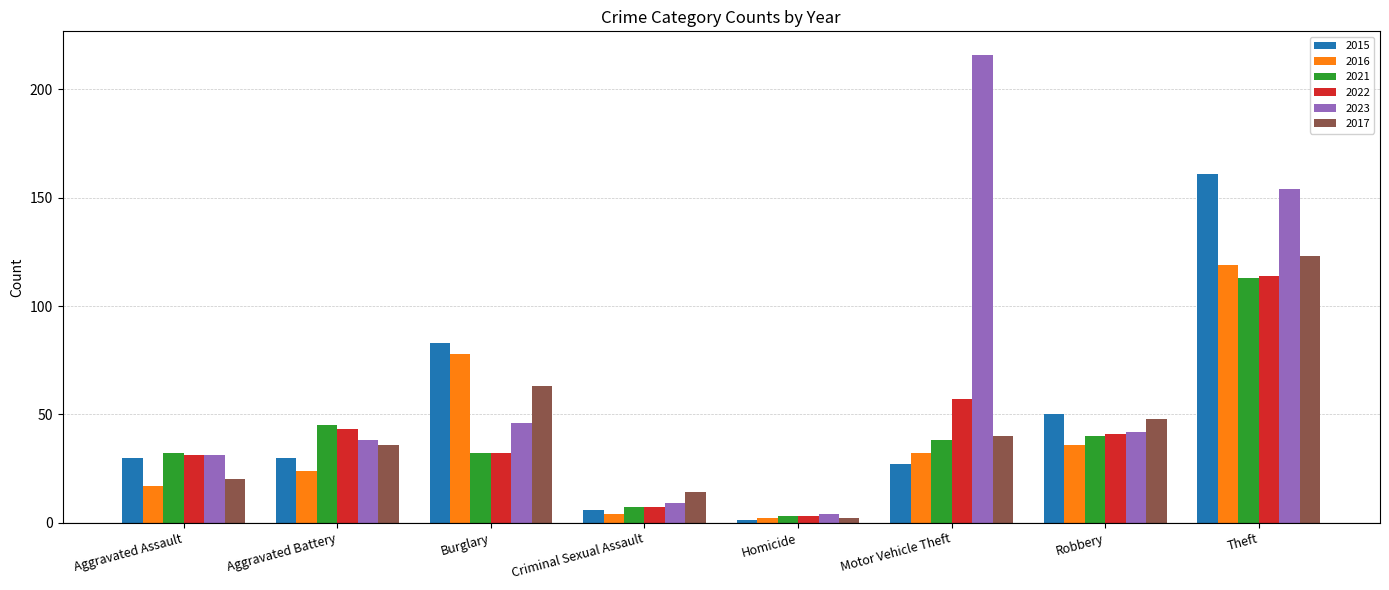

What is the maximum value shown in the chart?

216